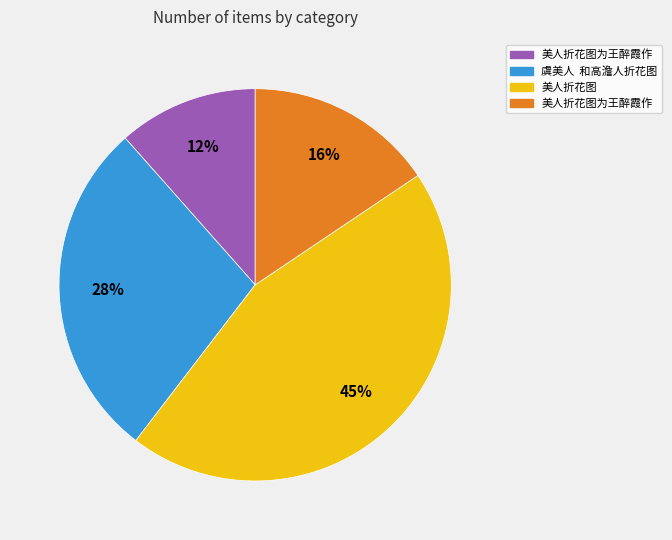

Does any single category account for the majority?

No